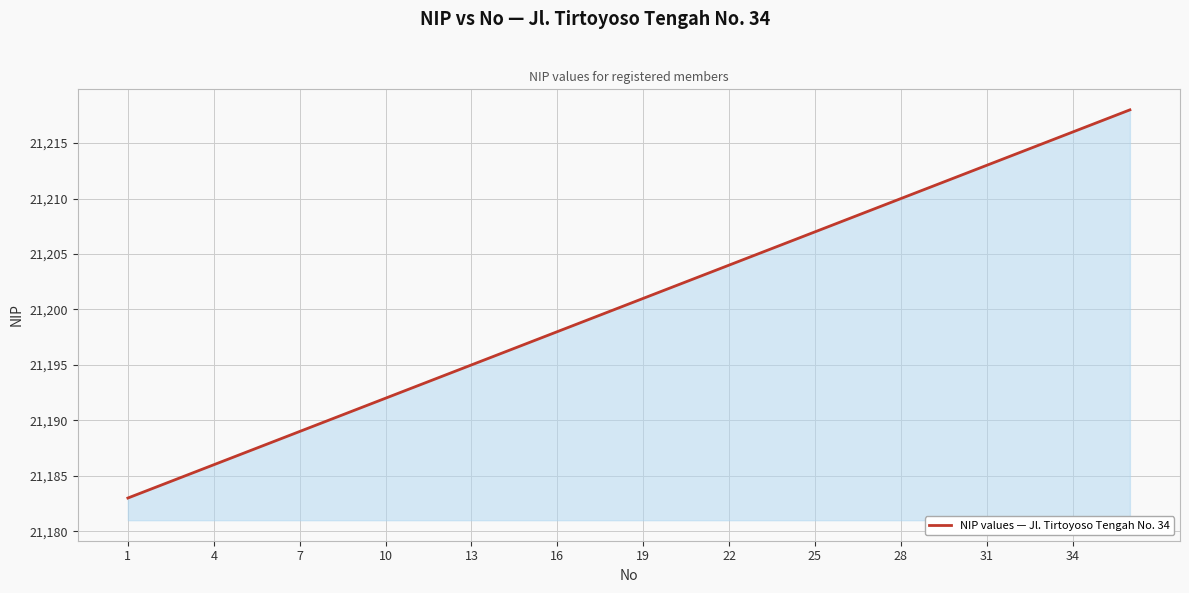

What is the minimum value shown in the chart?

21183